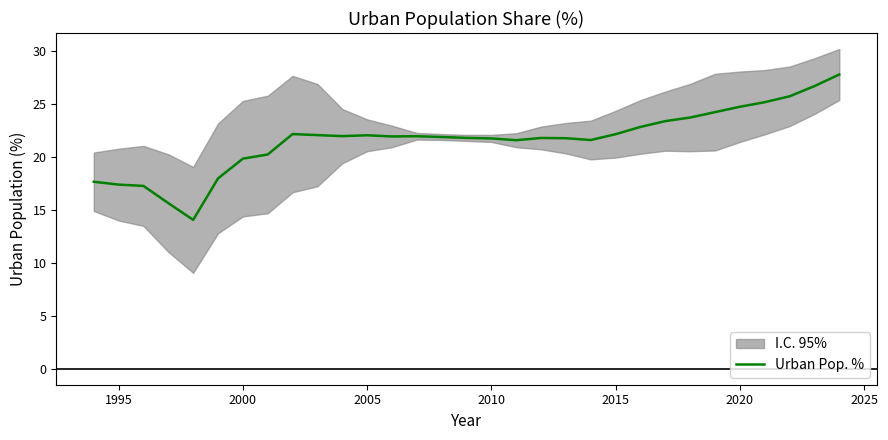

The value of Urban Pop. % at 2010 is 8.2. True or false?

False